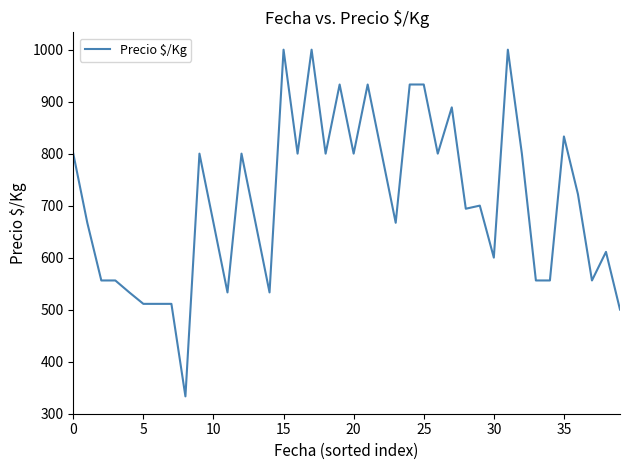

What is the greatest value displayed?

1000